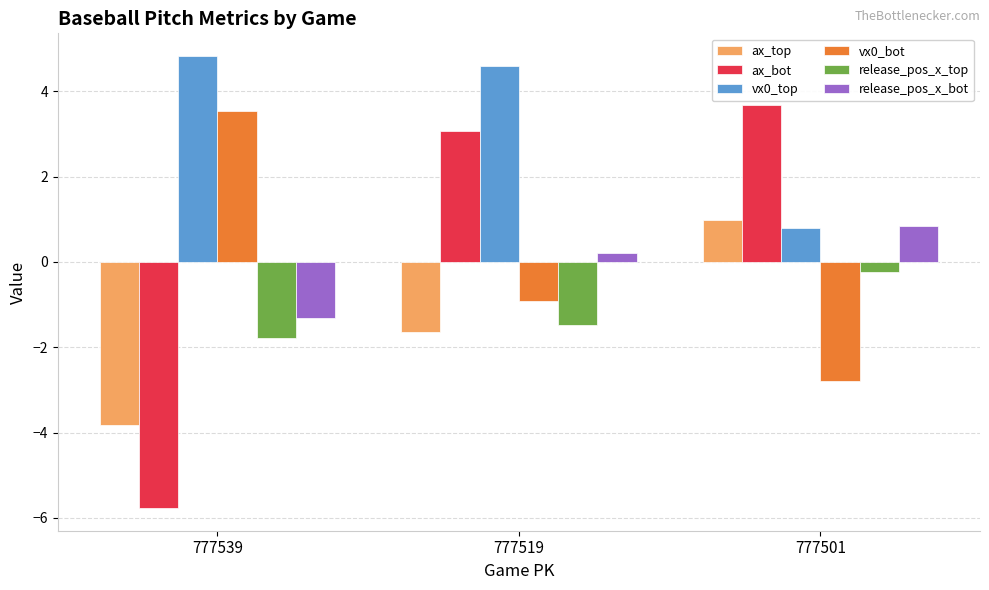

Is it true that vx0_top equals 4.6 at 777519?

True